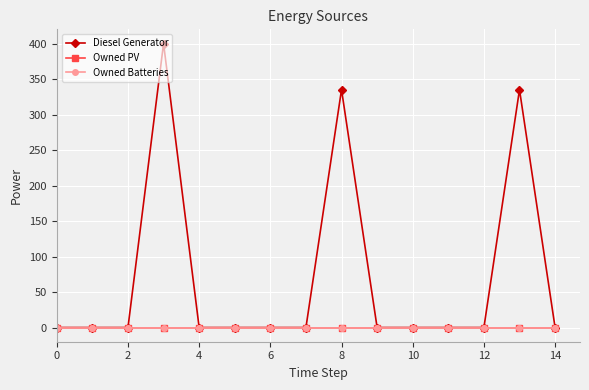

Is this an area chart (filled region under the line)?

No